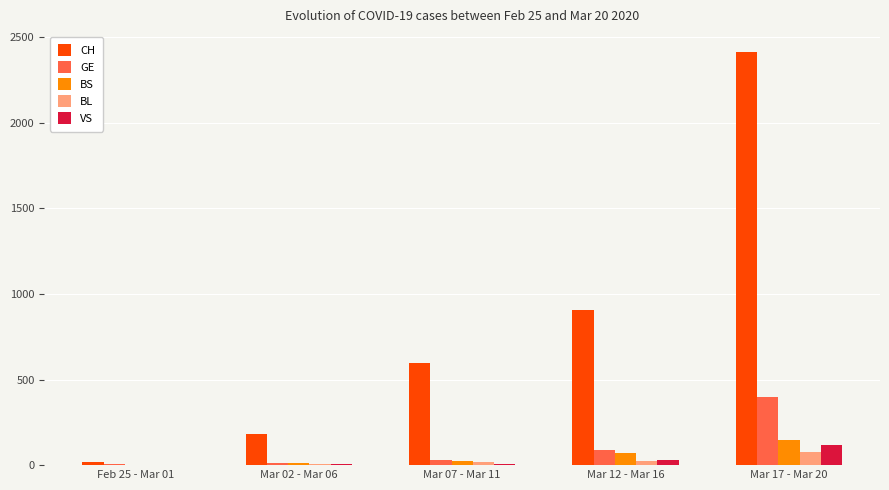

Which series has the widest spread of values?

CH